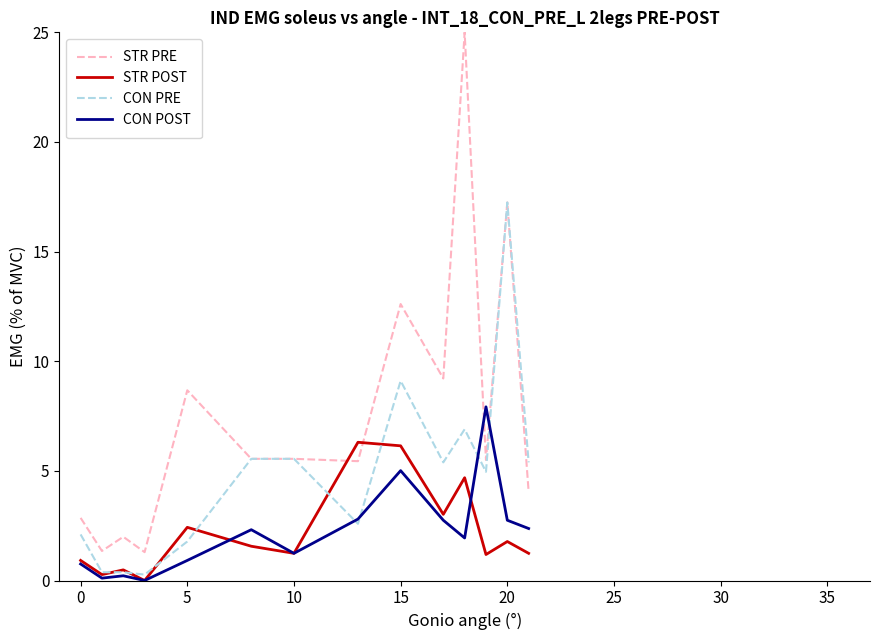

Rank the series by their maximum value, from highest to lowest.

STR PRE, CON PRE, CON POST, STR POST